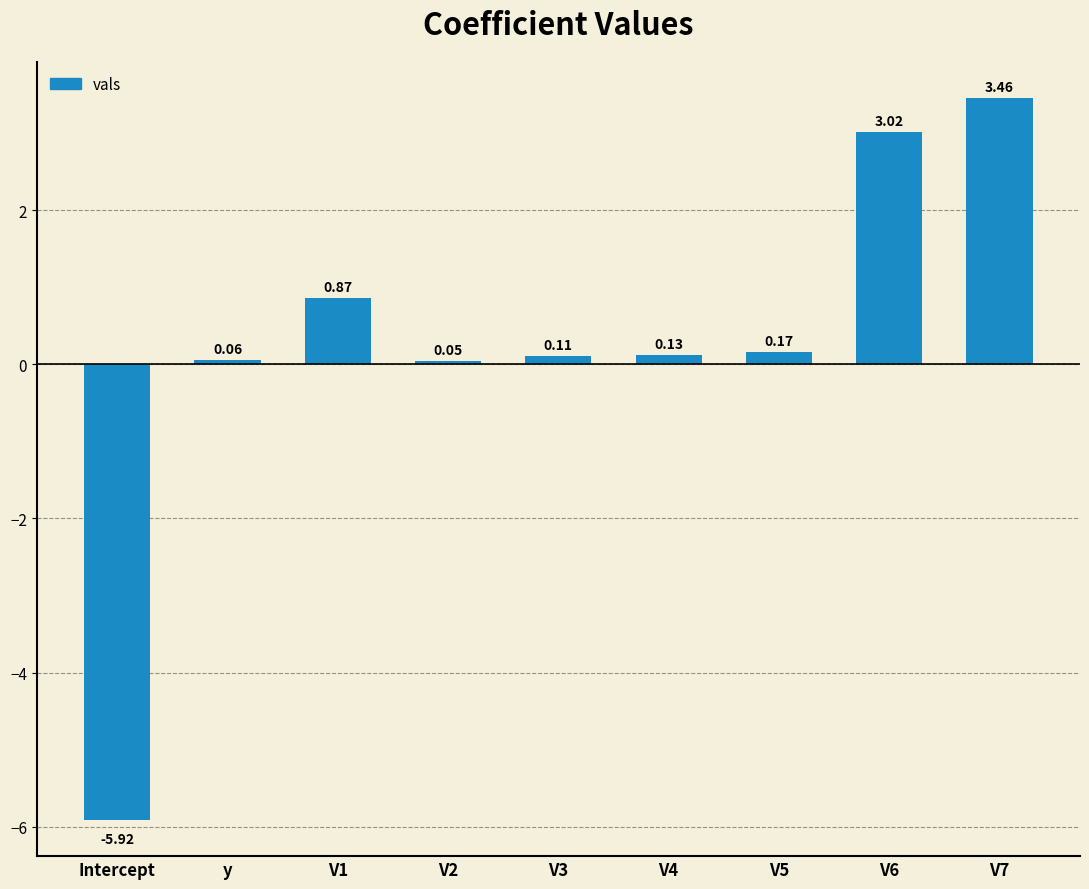

What is the label of the 2nd bar from the left?

y